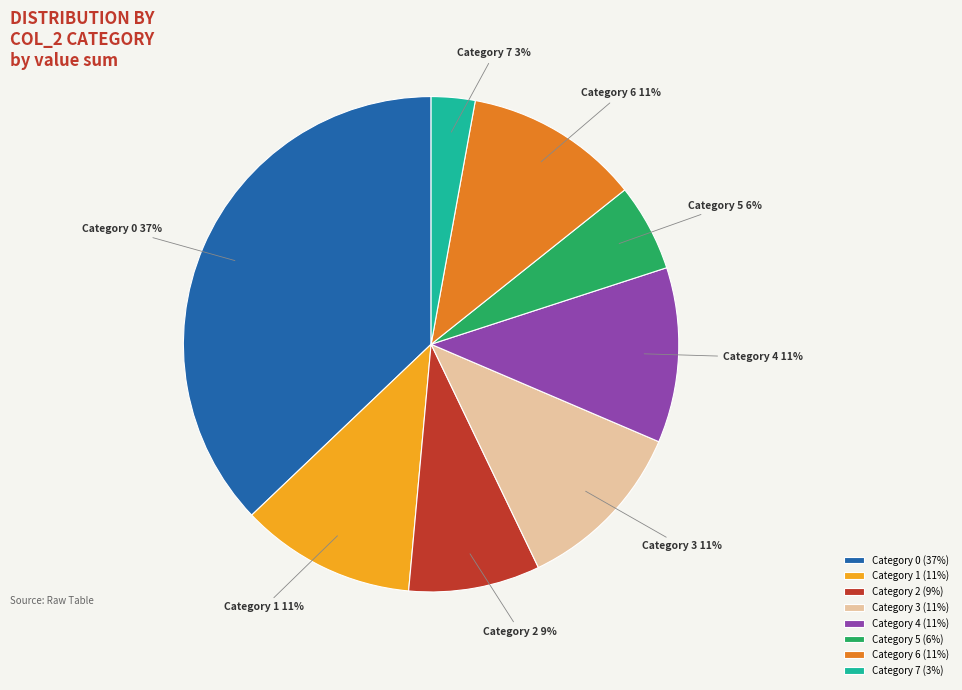

How many slices are in this pie chart?

8